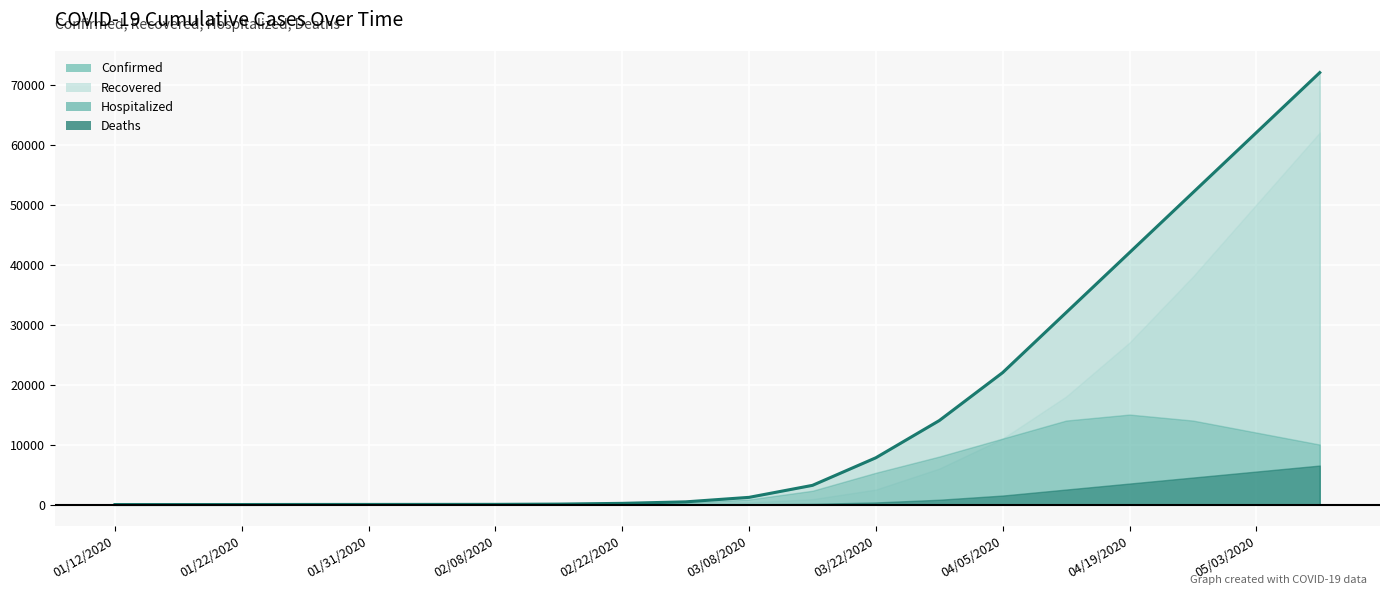

Is it true that Deaths equals 8 at 02/22/2020?

False